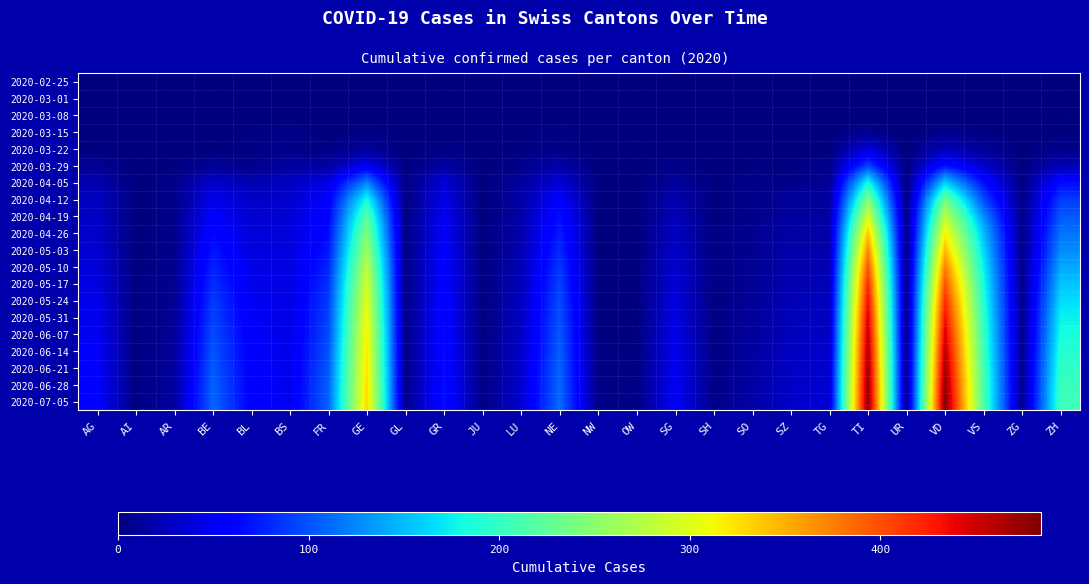

What is the total value across all series at LU?

366